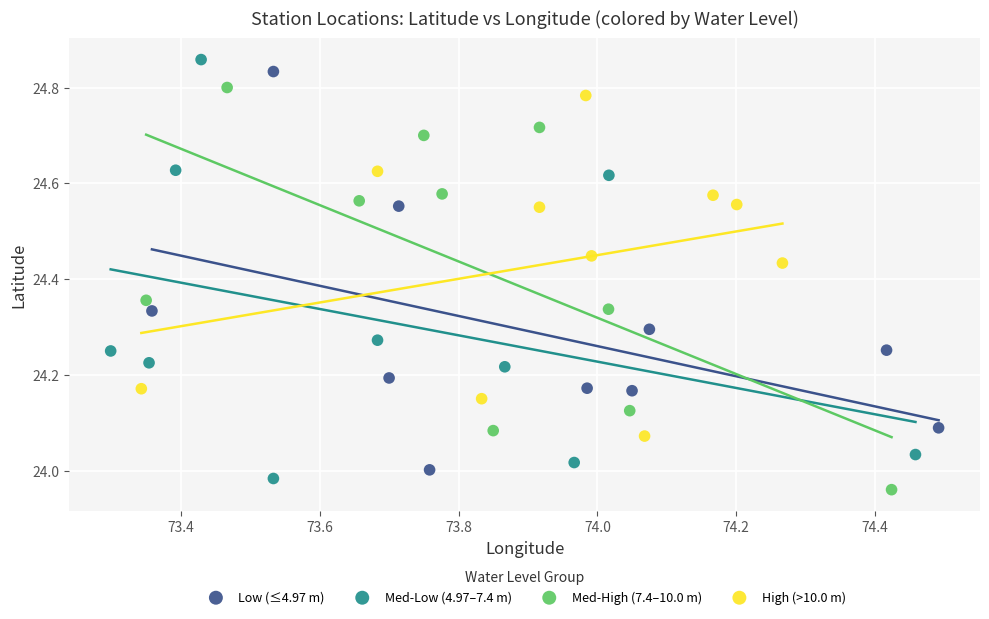

Which series has the widest spread of Y values?

Med-Low (4.97–7.4 m)